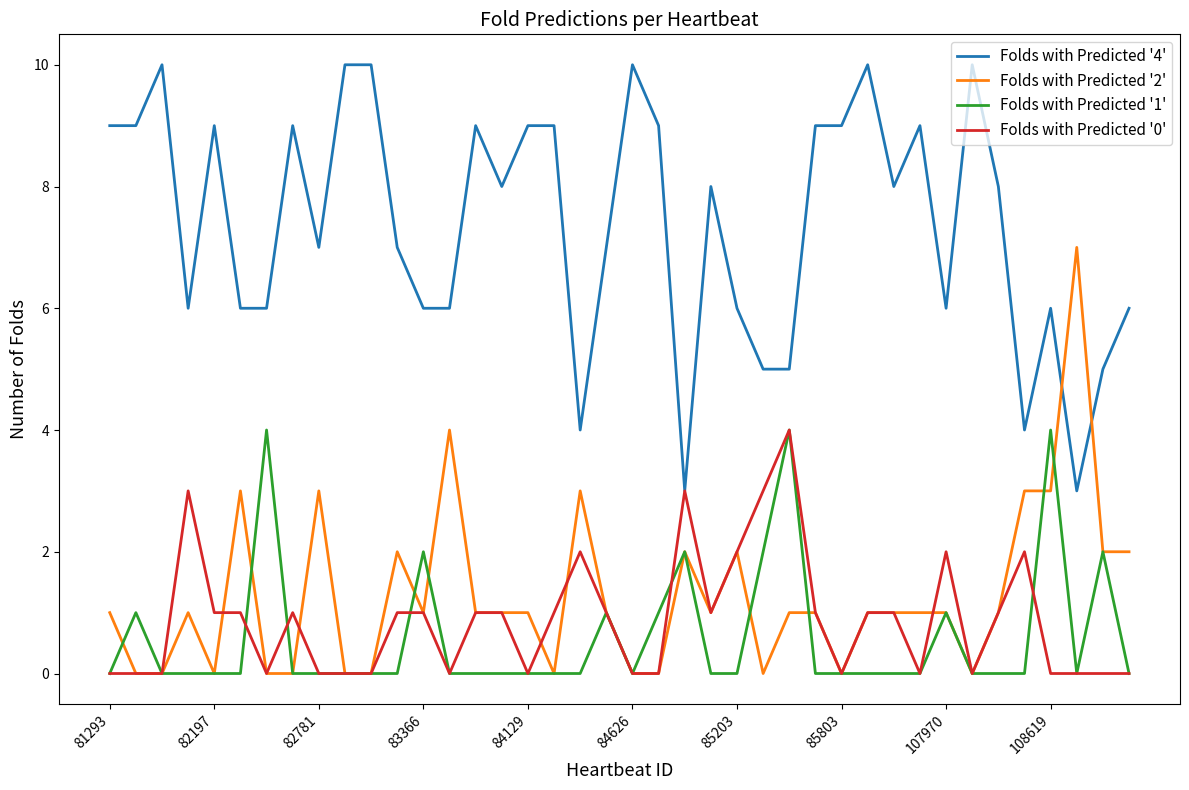

Does the chart have visible grid lines?

No